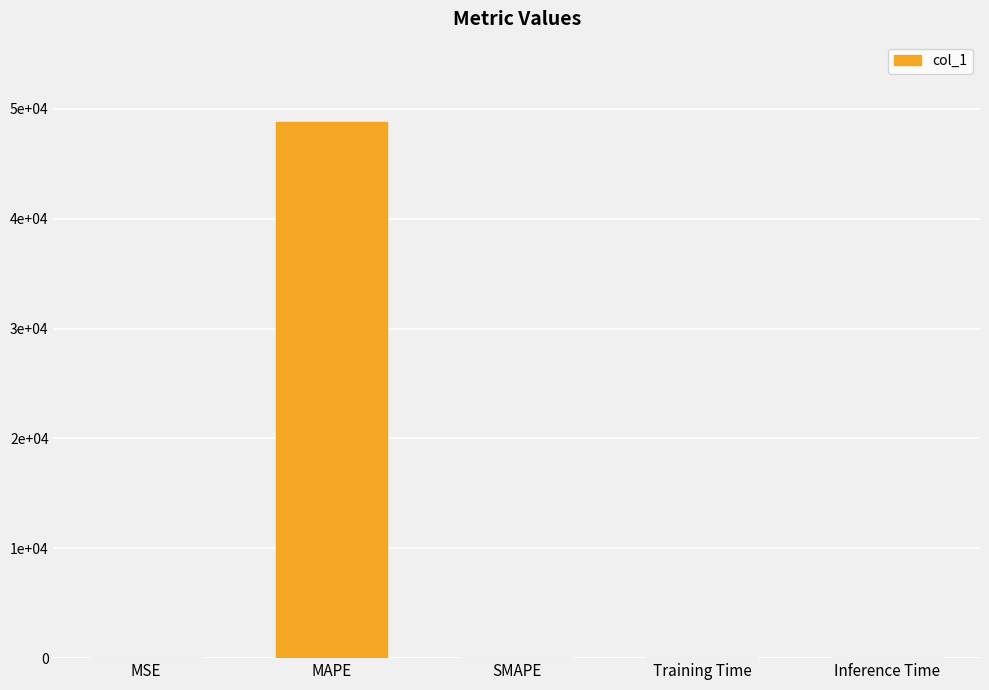

Rank the categories by value from highest to lowest.

MAPE, MSE, Training Time, Inference Time, SMAPE